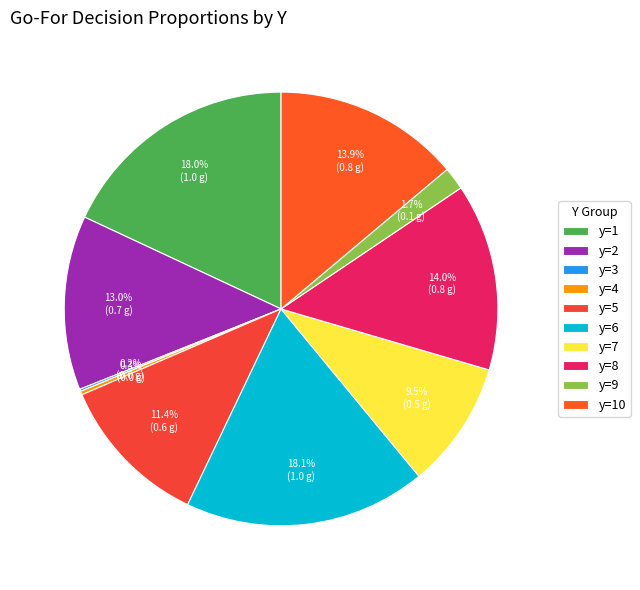

True or false: y=8 accounts for 8% of the total.

False